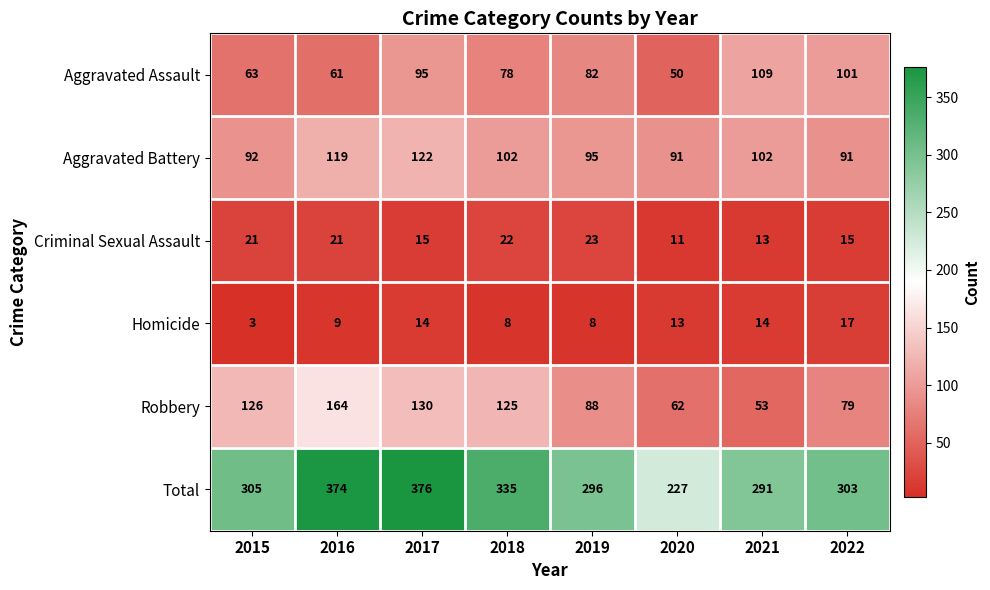

Is it true that Aggravated Assault equals 35 at 2017?

False